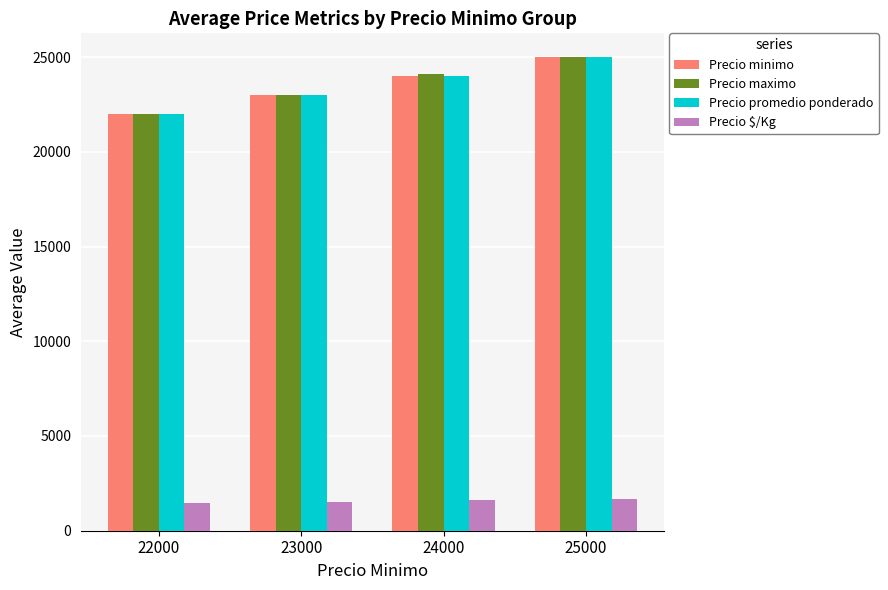

List the labels in order of Precio maximo value, smallest first.

22000, 23000, 24000, 25000